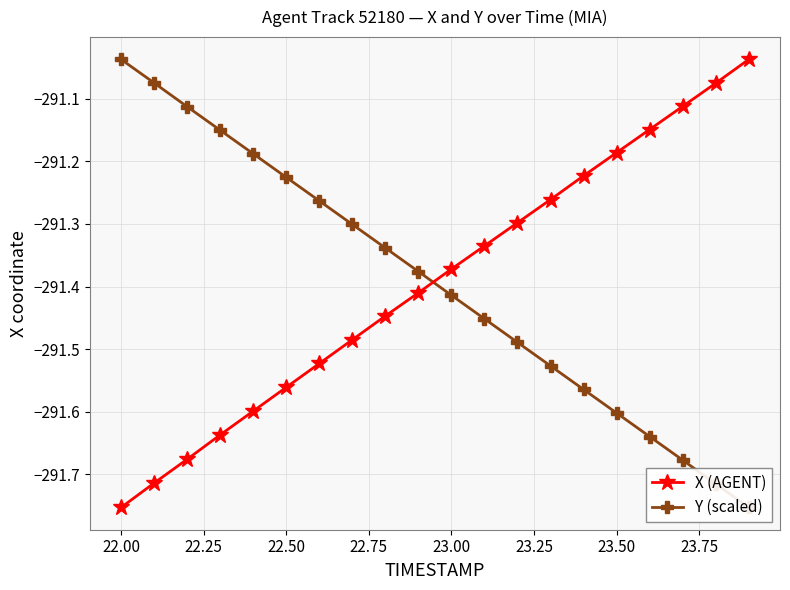

True or false: X (AGENT) has more than 2 points higher than both neighbors.

False